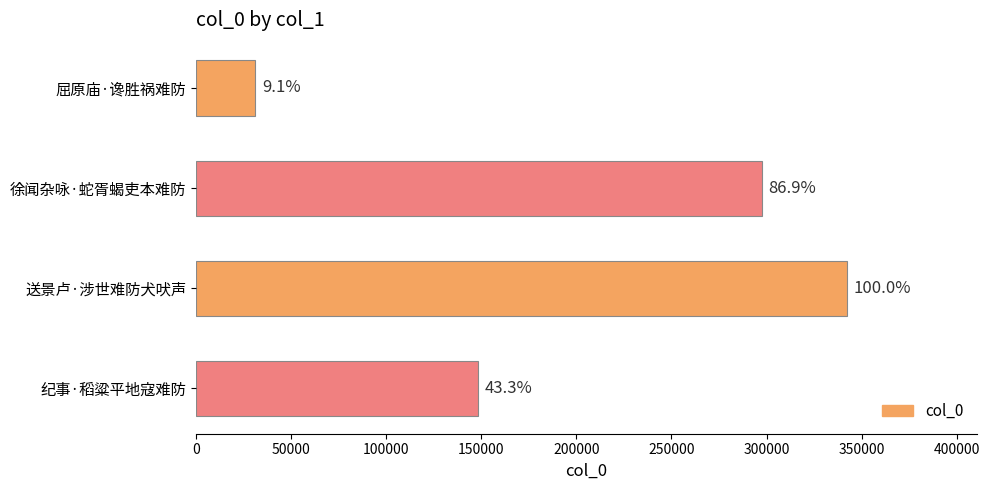

Does the chart contain any negative values?

No